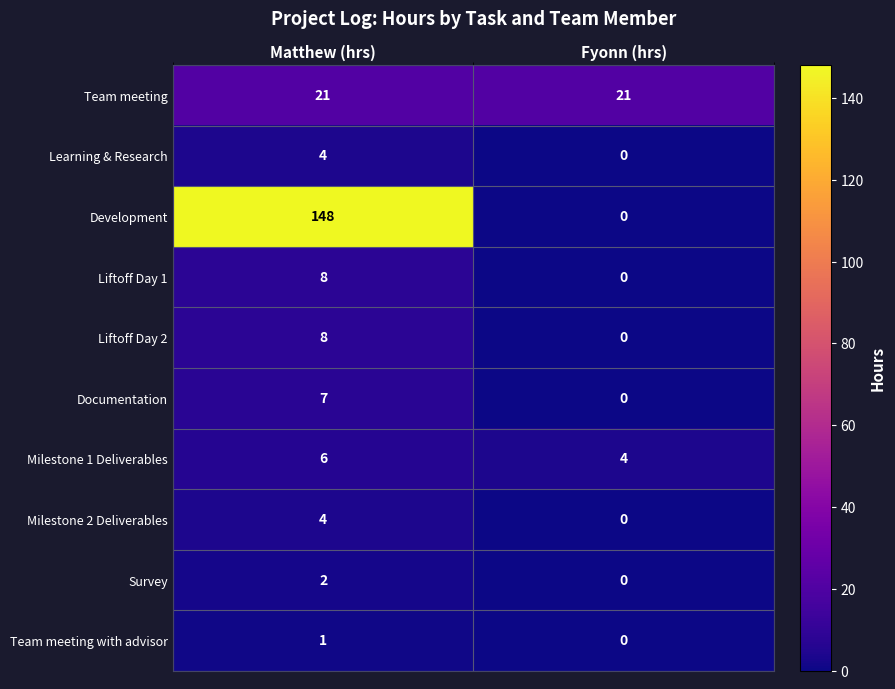

Is it true that Milestone 2 Deliverables equals -2 at Fyonn (hrs)?

False